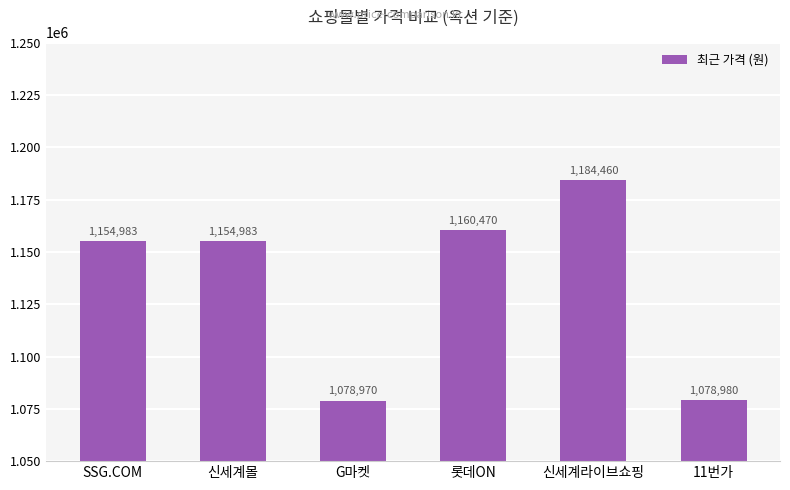

What is the sum of all values?

6812846